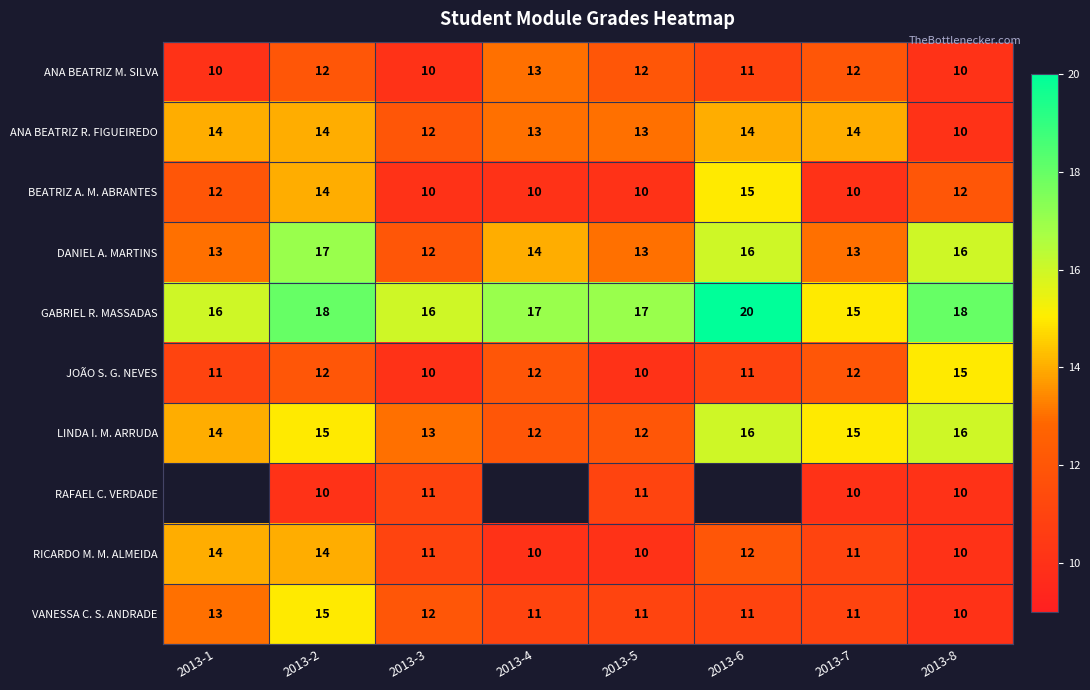

At which label is ANA BEATRIZ R. FIGUEIREDO closest to 12?

2013-3